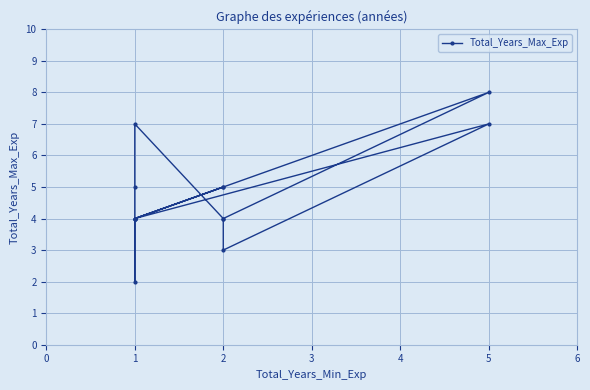

Which label corresponds to the smallest value in the chart?

1